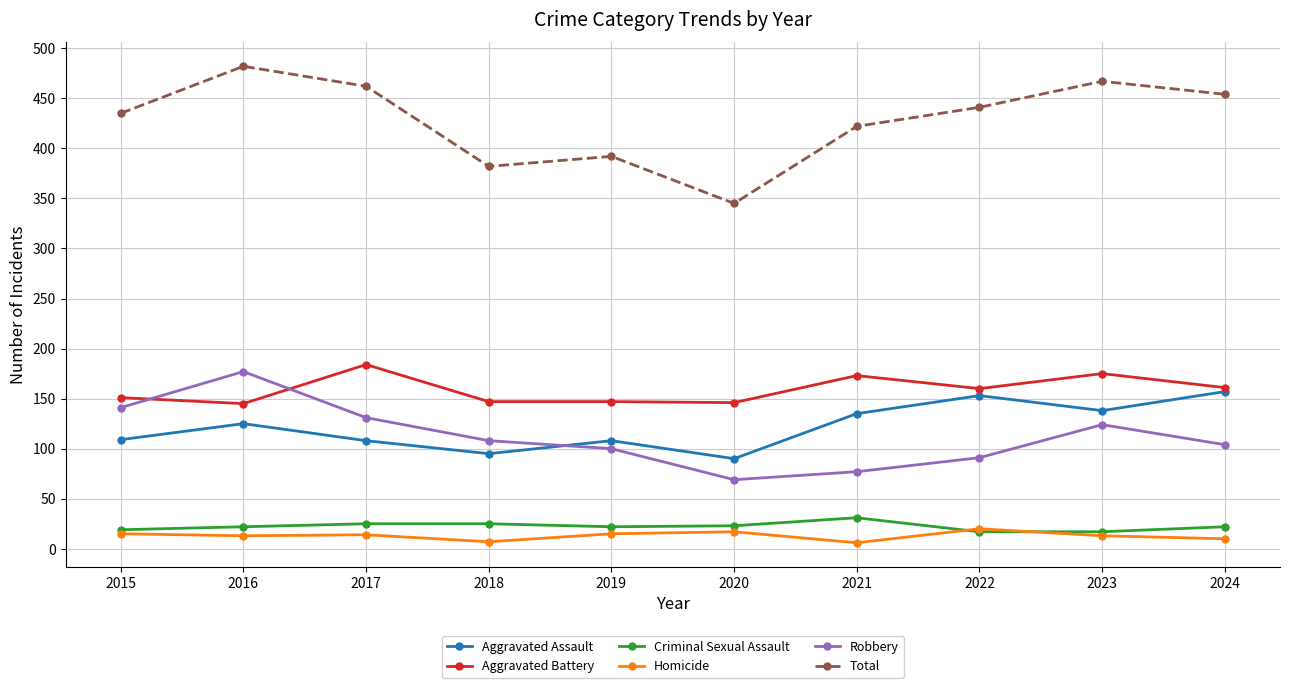

Does the chart have visible grid lines?

Yes